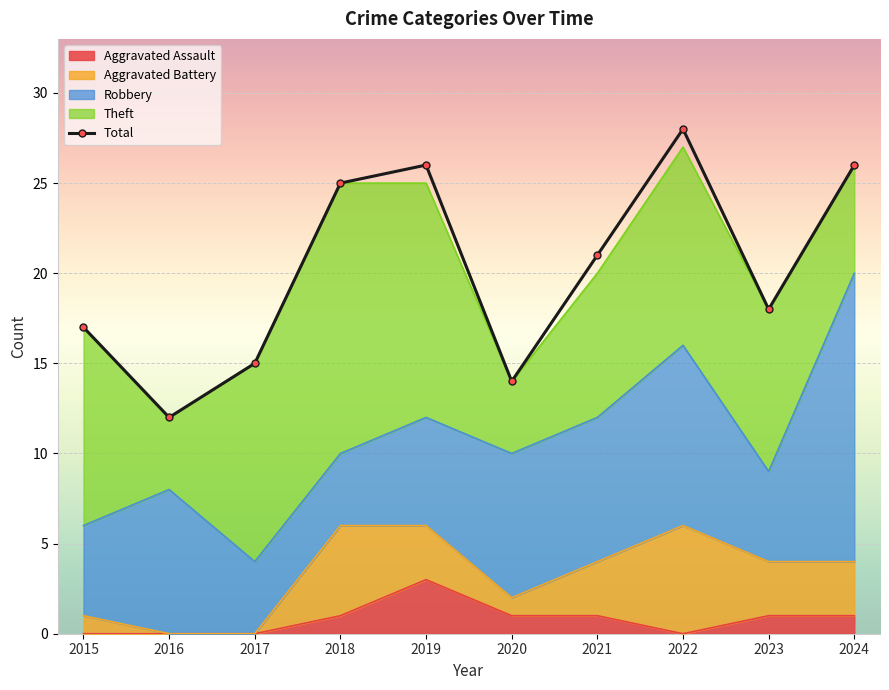

Rank the series by their maximum value, from highest to lowest.

Total, Robbery, Theft, Aggravated Battery, Aggravated Assault